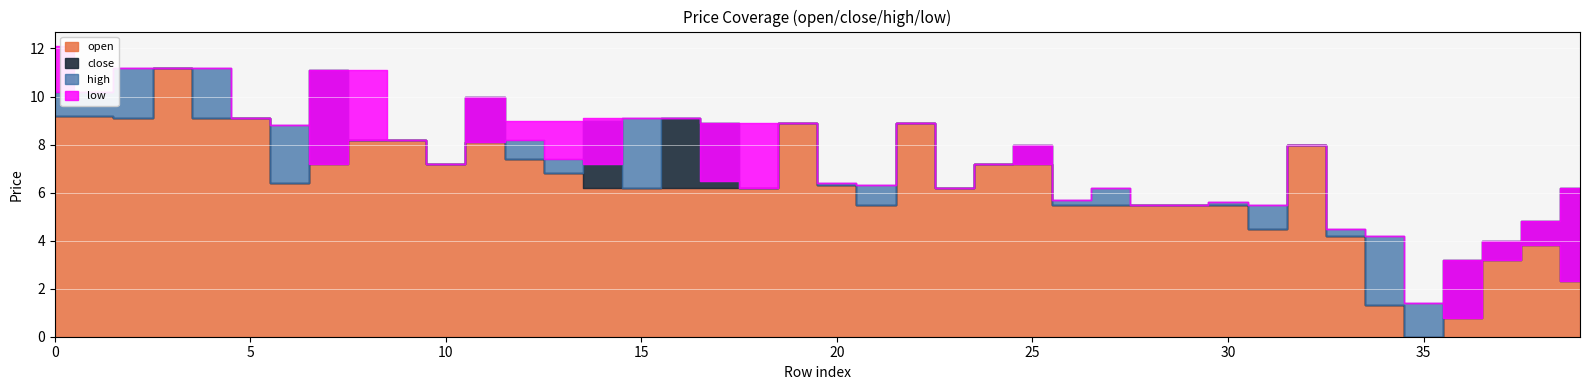

What are all the series names shown in the legend?

open, close, high, low